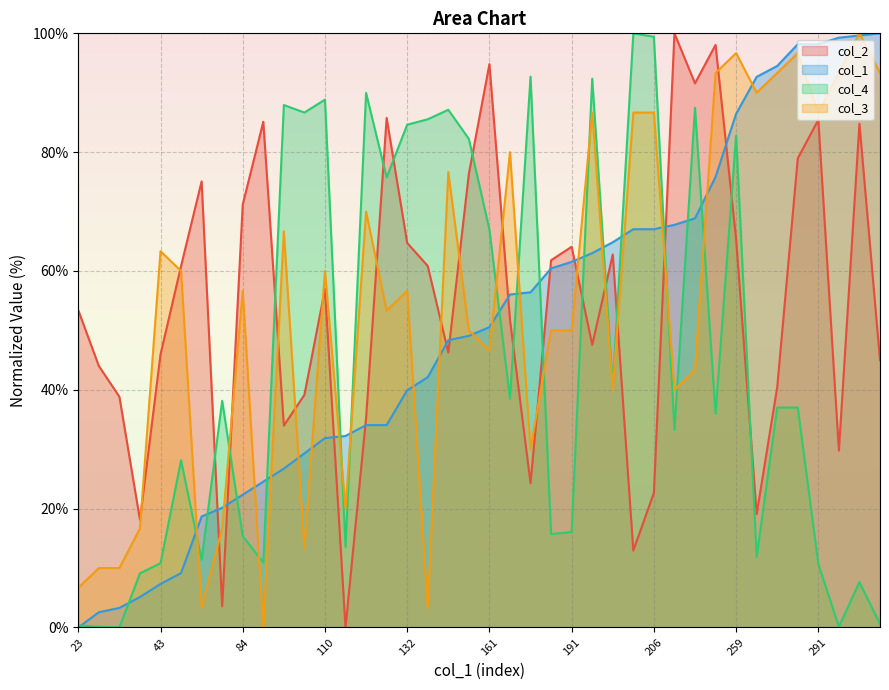

What is the value of the col_1 point at the 7th from the left?

18.7